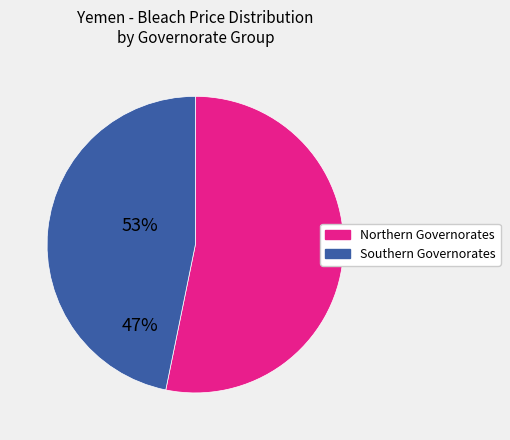

Rank the categories by value from highest to lowest.

Northern Governorates, Southern Governorates